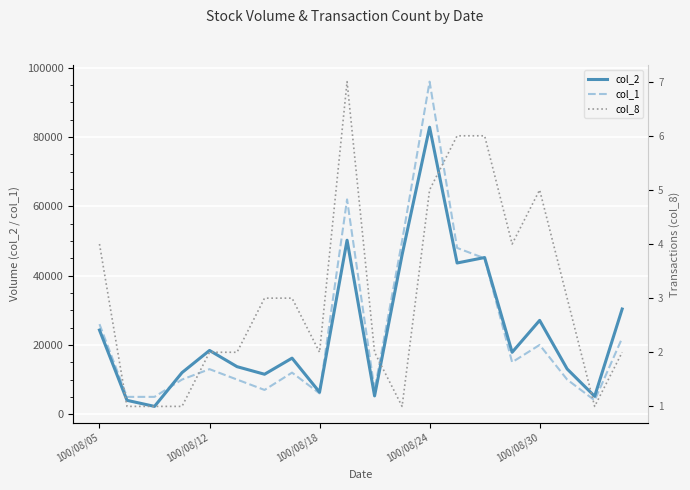

What is the sum of the col_2 values at 10 and 9?

55510